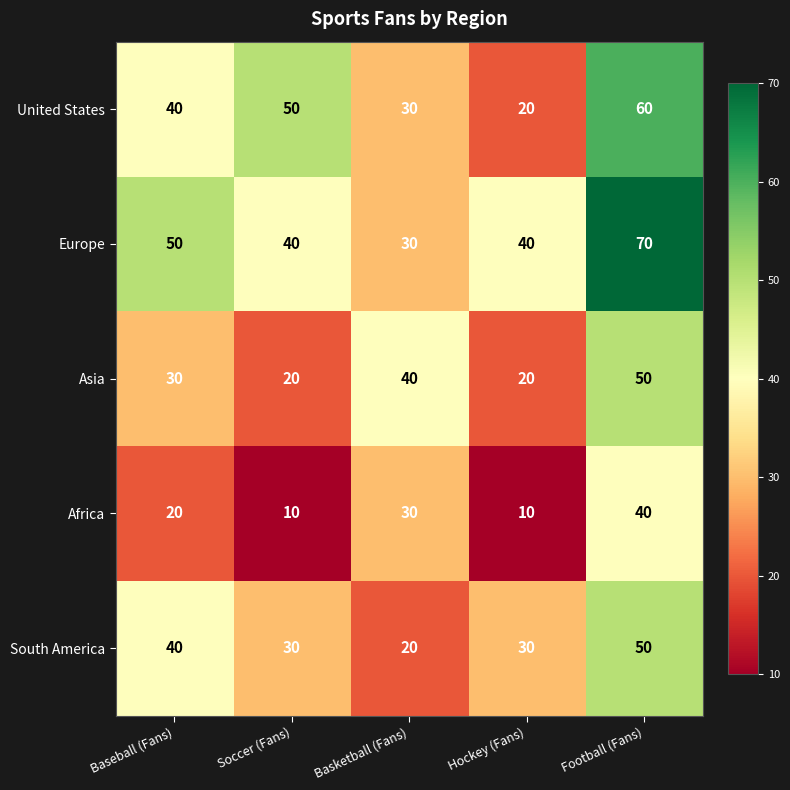

What is the greatest value displayed?

70